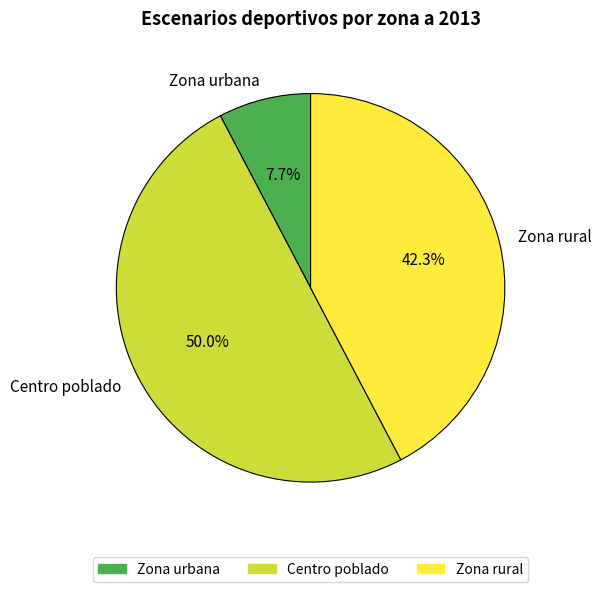

What is the ratio of the value at Centro poblado to the value at Zona urbana?

6.5